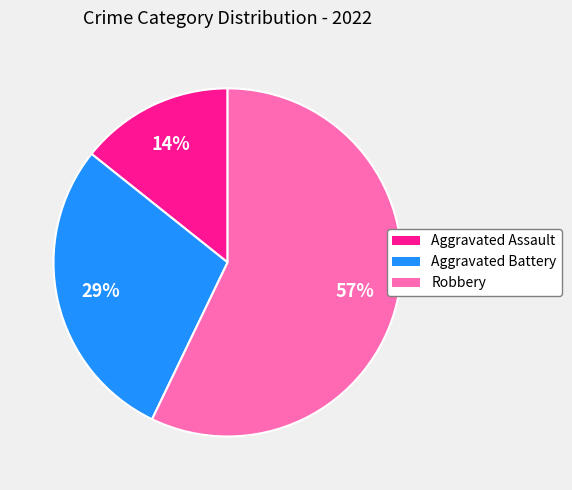

To the nearest percent, what percentage of the pie is Robbery?

57%